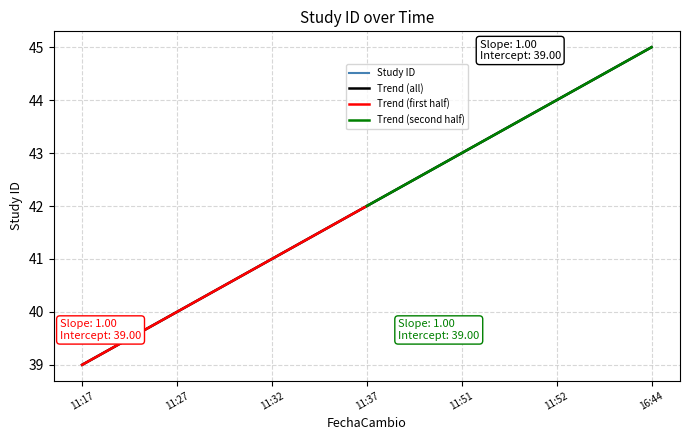

Is it true that the value at 11:37 is 42?

True